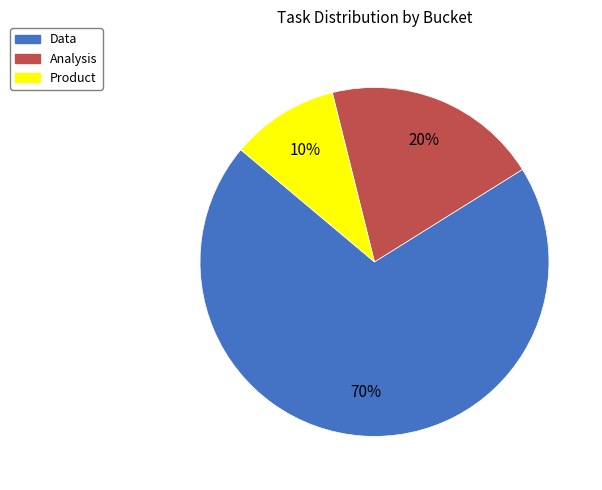

Is the sum of Analysis and Product greater than half?

No